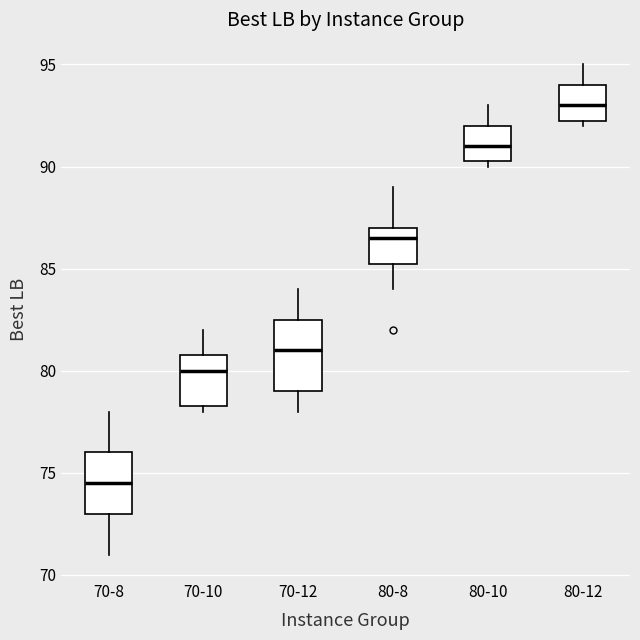

Which box has the lowest median line?

70-8